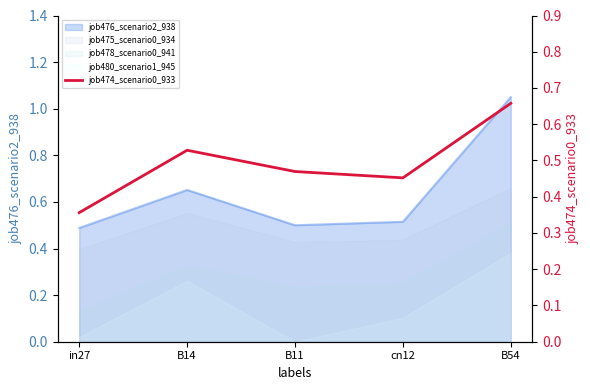

What is the average value?

0.5